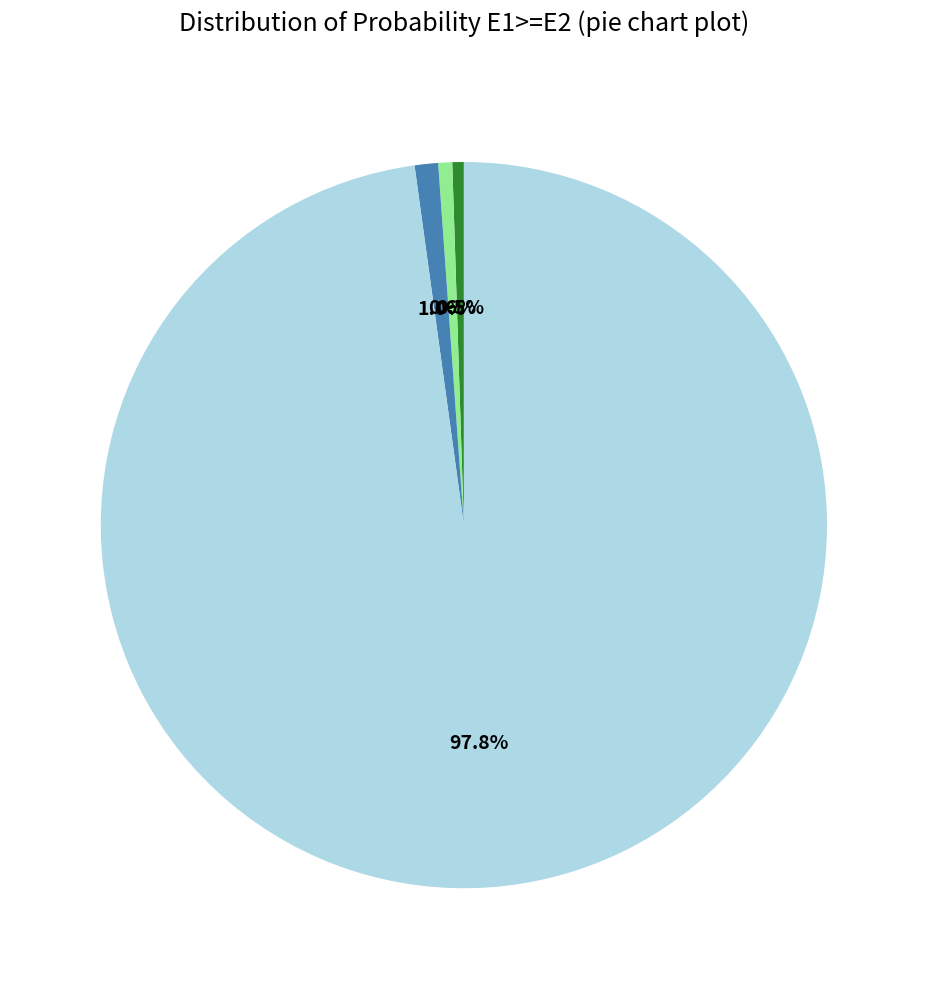

Does any single category account for the majority?

Yes